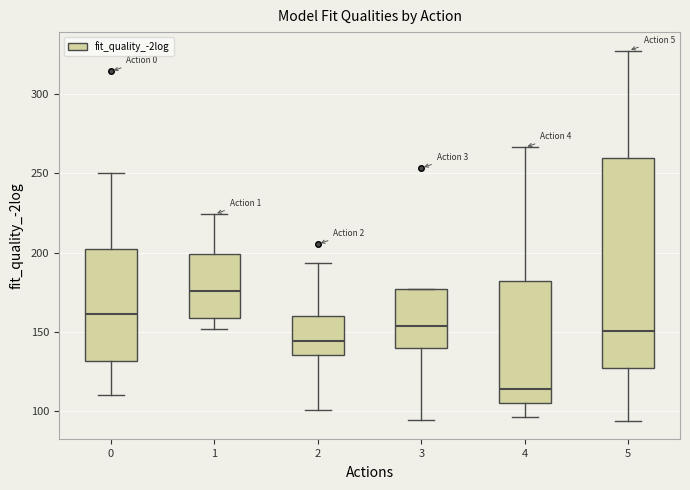

Reading left to right, read every box against the y-axis: the position of its median line, the range the box covers, and the ends of its whiskers. The values are not printed on the chart, so give them approximately, as read against the axis.

0: median 160, box 130 to 205, whiskers 110 to 250
1: median 175, box 160 to 200, whiskers 150 to 225
2: median 145, box 135 to 160, whiskers 100 to 195
3: median 155, box 140 to 175, whiskers 95 to 175
4: median 115, box 105 to 180, whiskers 95 to 265
5: median 150, box 125 to 260, whiskers 95 to 325